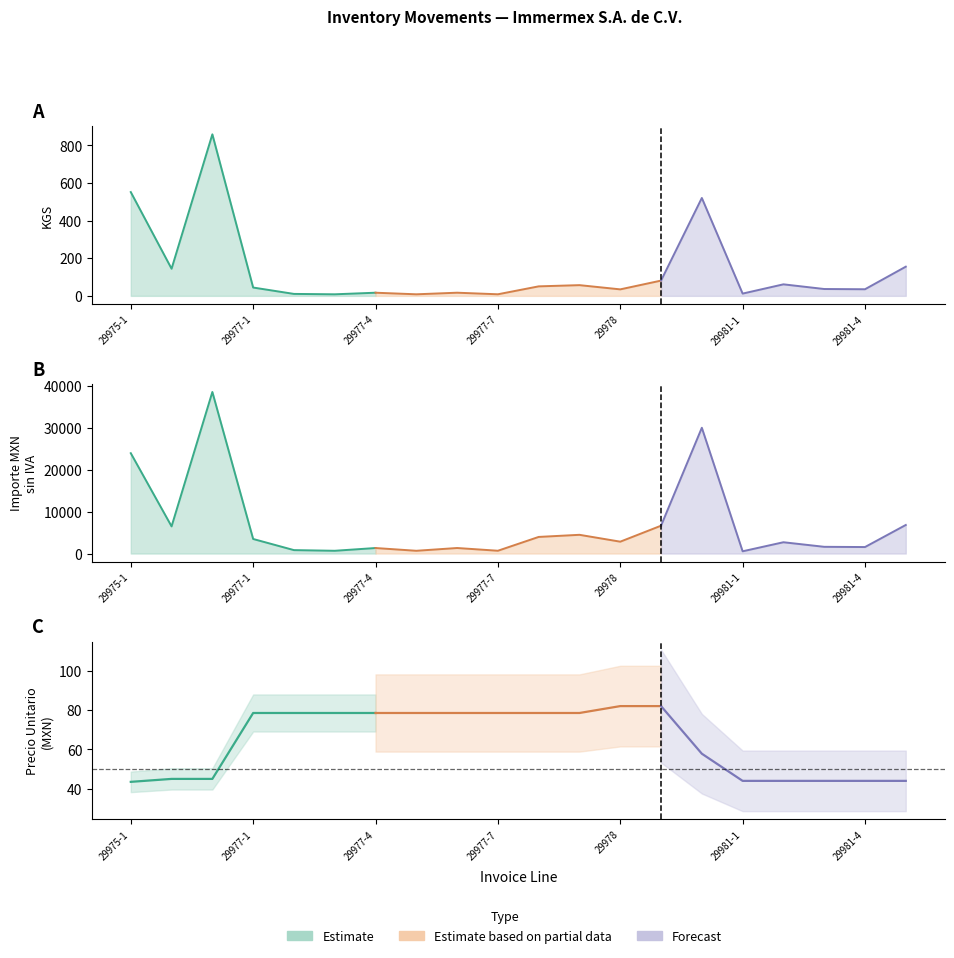

What is the label of the 17th point from the right?

29977-1